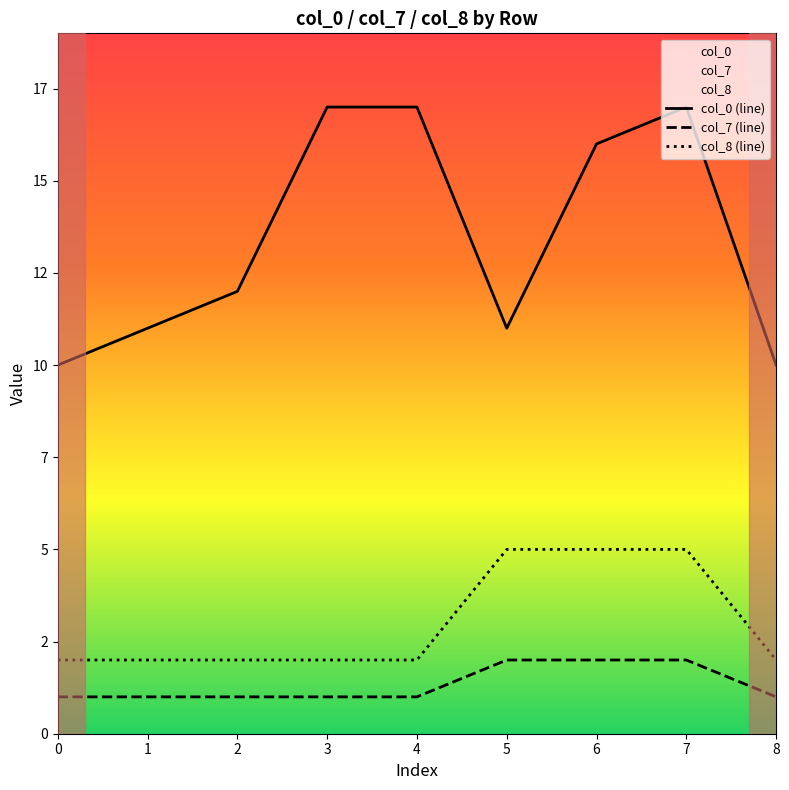

What is the lowest value of the col_8 (line) series?

2